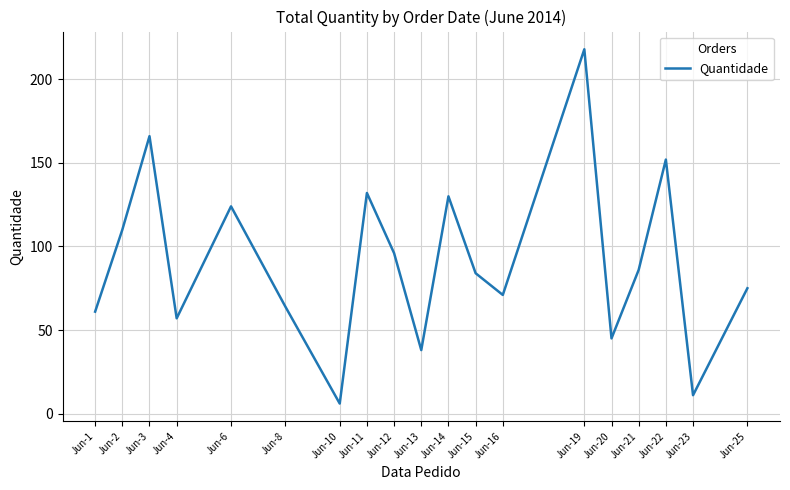

What is the smallest value displayed?

6